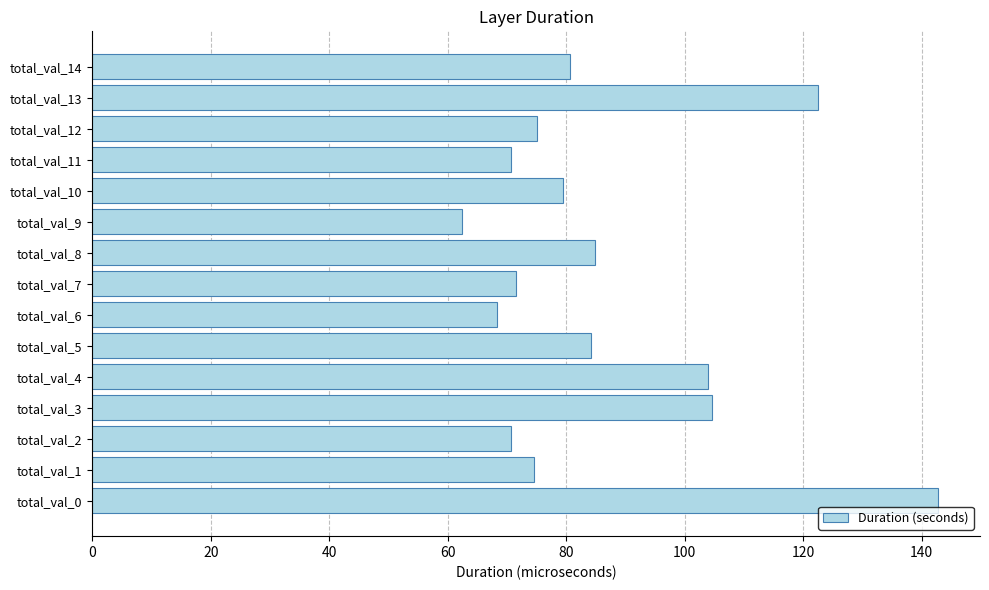

What is the maximum value shown in the chart?

142.7